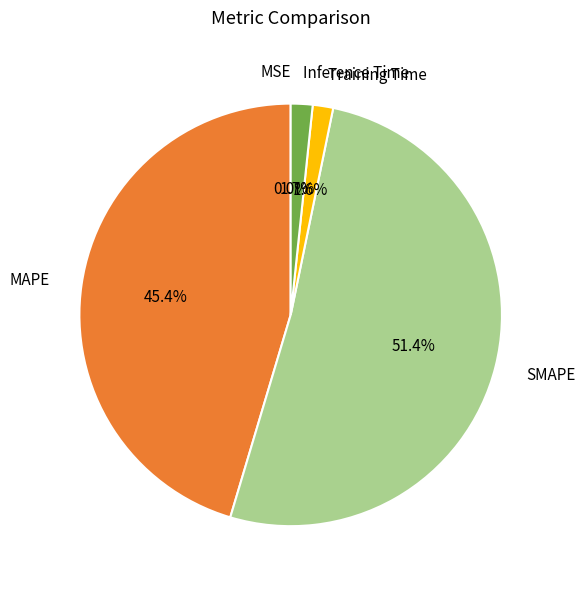

What portion of the pie excludes MAPE?

54.6%